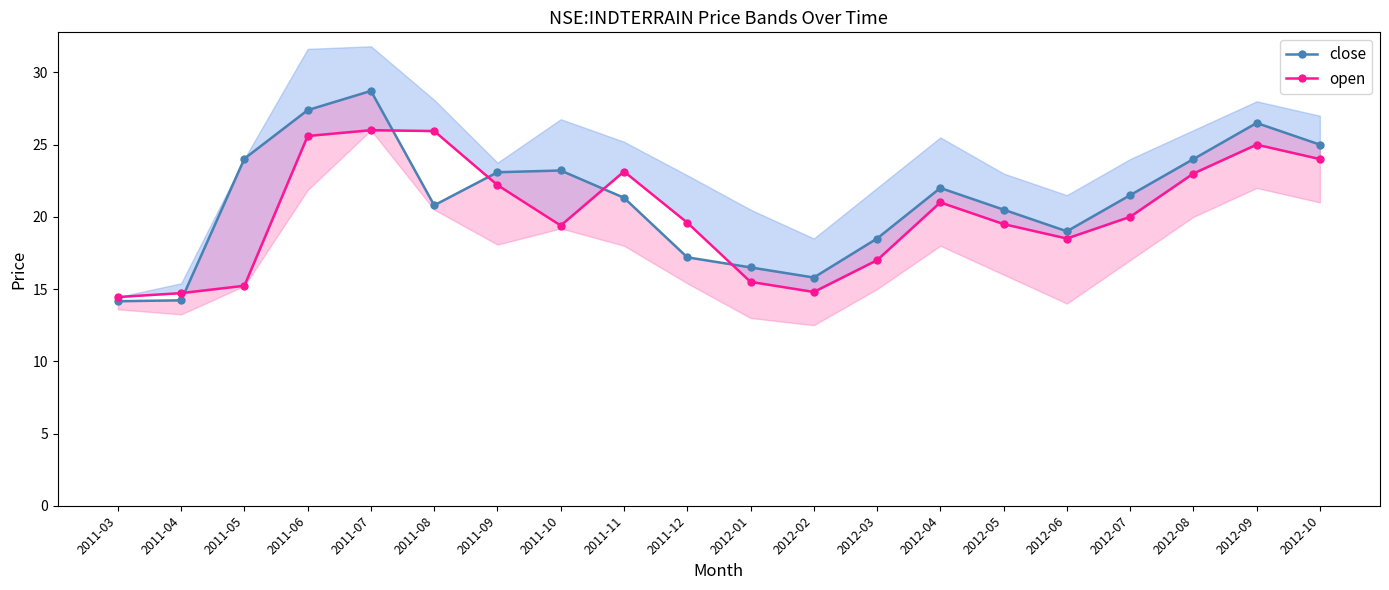

How many categories are shown in the chart?

20